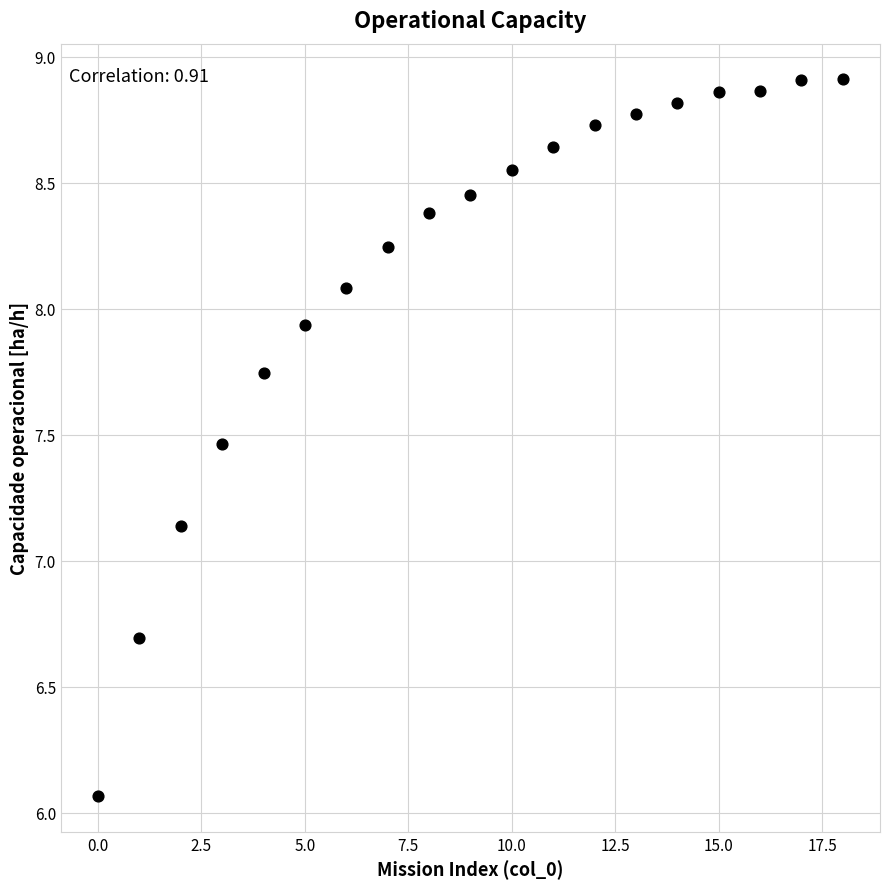

What is the range of Y values (max minus min)?

2.8